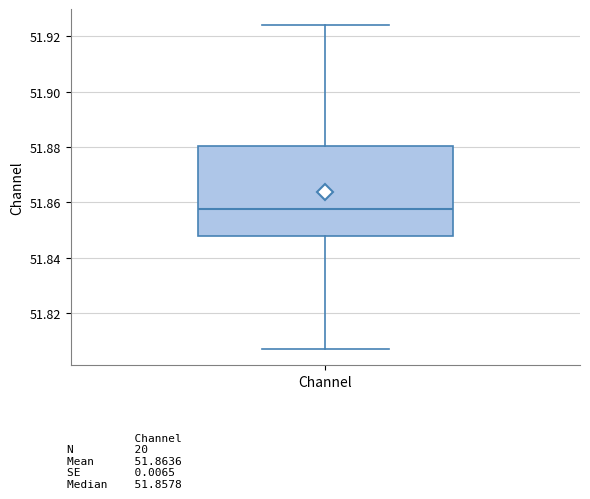

Where is the upper edge of the box for Channel on the y-axis? The values are not printed on the chart, so give them approximately, as read against the axis.

51.880